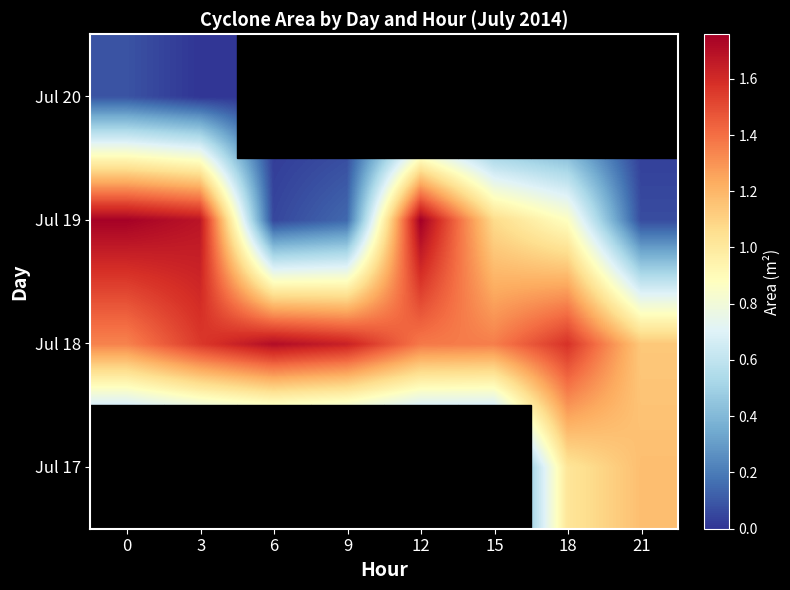

Reading right to left, extract all data points from this chart.

Jul 17: 21=1170625	18=1018750	15=0	12=0	9=0	6=0	3=0	0=0
Jul 18: 21=1137500	18=1575000	15=1357500	12=1372500	9=1631875	6=1706875	3=1553750	0=1345000
Jul 19: 21=66250	18=873125	15=1069375	12=1758125	9=145000	6=49375	3=1678750	0=1748125
Jul 20: 21=0	18=0	15=0	12=0	9=0	6=0	3=0	0=85625